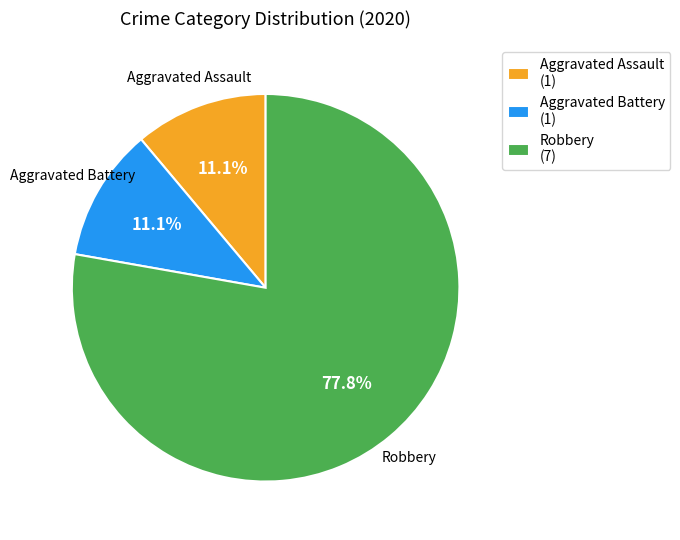

Which has a higher value, Robbery (7) or Aggravated Battery (1)?

Robbery (7)